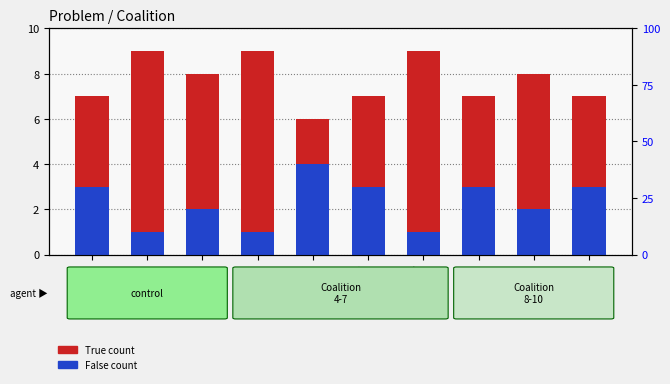

Rank the series by their maximum value, from highest to lowest.

True count, False count